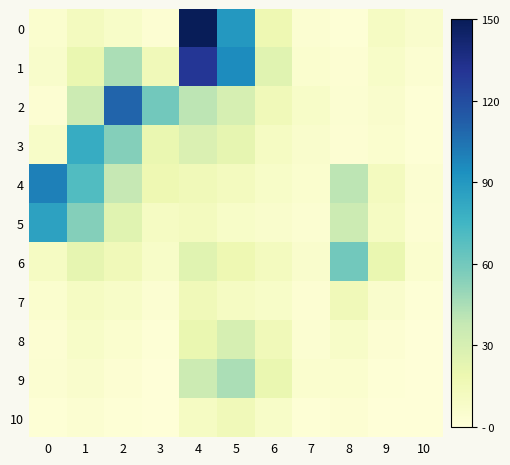

Reading left to right, extract all data points from this chart.

0: 0=5	1=12	2=8	3=3	4=150	5=90	6=18	7=4	8=2	9=10	10=6
1: 0=7	1=20	2=45	3=15	4=130	5=95	6=25	7=5	8=3	9=8	10=4
2: 0=3	1=35	2=110	3=60	4=40	5=30	6=15	7=8	8=4	9=6	10=2
3: 0=8	1=80	2=55	3=20	4=28	5=22	6=10	7=6	8=3	9=5	10=2
4: 0=100	1=70	2=38	3=18	4=15	5=12	6=8	7=5	8=40	9=12	10=4
5: 0=85	1=55	2=25	3=10	4=12	5=8	6=6	7=4	8=35	9=10	10=3
6: 0=10	1=22	2=15	3=8	4=25	5=18	6=12	7=6	8=60	9=20	10=5
7: 0=5	1=10	2=8	3=4	4=15	5=10	6=8	7=3	8=15	9=6	10=2
8: 0=3	1=8	2=5	3=2	4=20	5=30	6=15	7=4	8=8	9=3	10=1
9: 0=4	1=6	2=3	3=1	4=35	5=45	6=20	7=5	8=5	9=2	10=1
10: 0=2	1=4	2=2	3=1	4=10	5=15	6=8	7=2	8=3	9=1	10=1